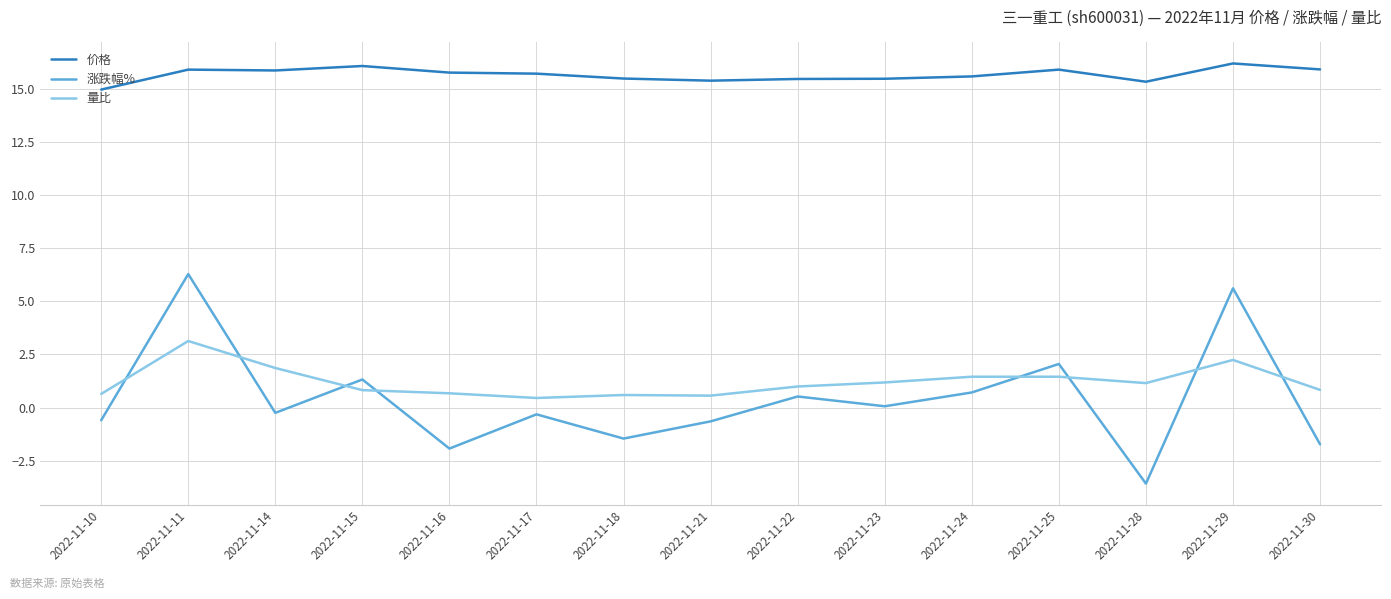

What is the total value across all series at 2022-11-23?

16.7